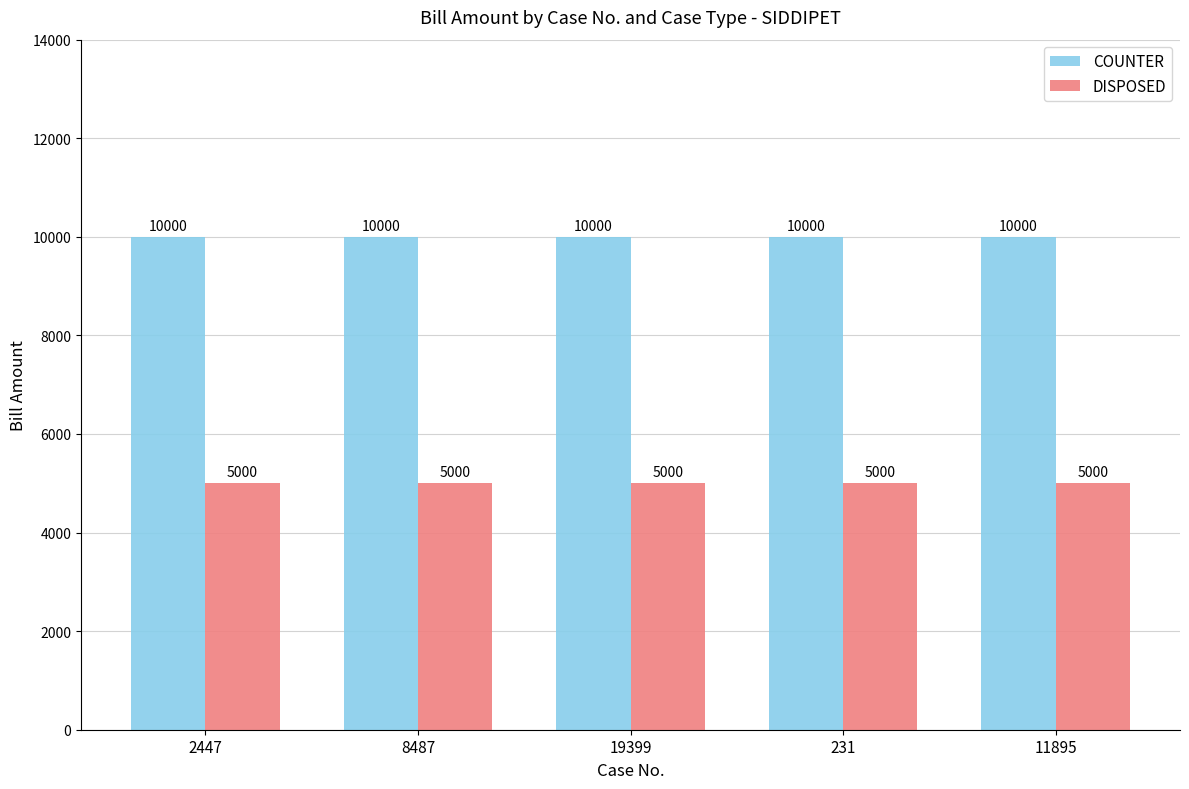

What is the greatest value displayed?

10000